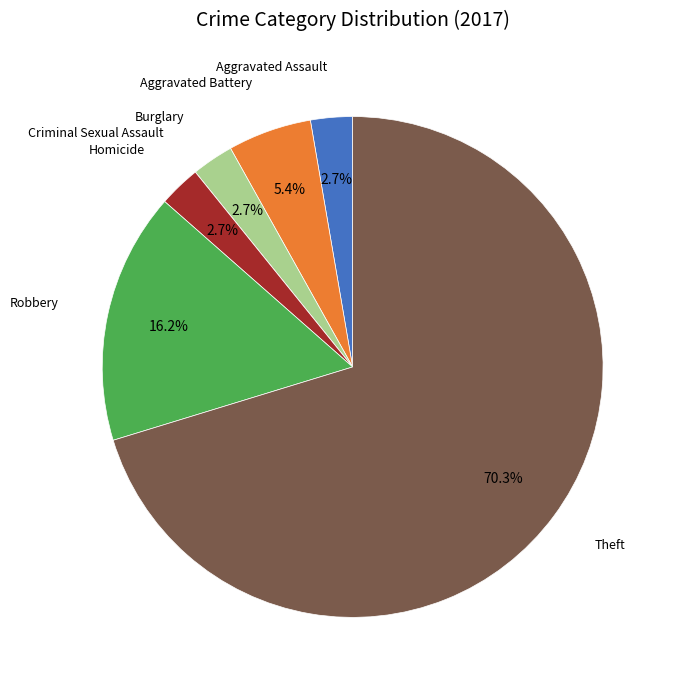

Is there a majority slice in this chart?

Yes